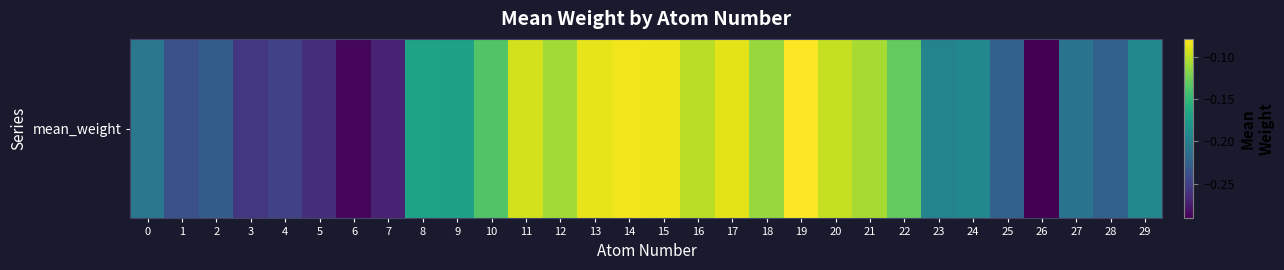

Reading left to right, what are all the values shown in this chart?

-0.2	-0.2	-0.2	-0.3	-0.2	-0.3	-0.3	-0.3	-0.2	-0.2	-0.1	-0.1	-0.1	-0.1	-0.1	-0.1	-0.1	-0.1	-0.1	-0.1	-0.1	-0.1	-0.1	-0.2	-0.2	-0.2	-0.3	-0.2	-0.2	-0.2